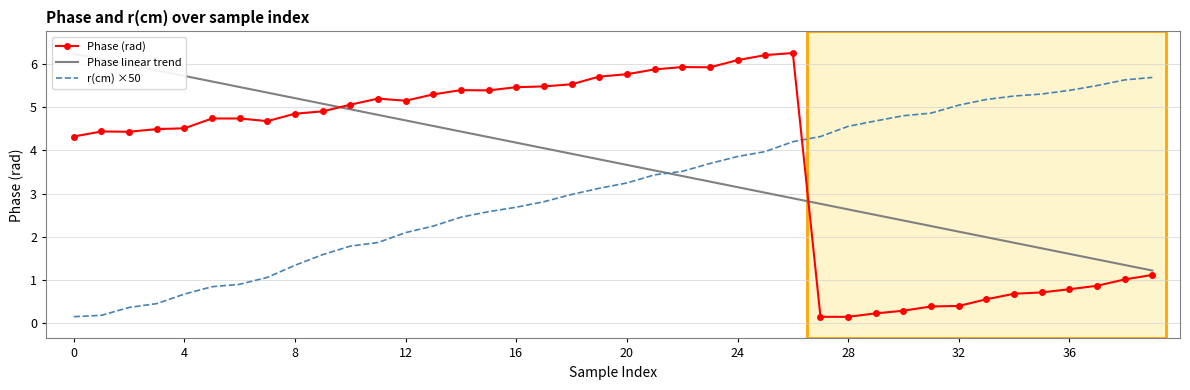

Which series has the largest total across all categories?

Phase (rad)